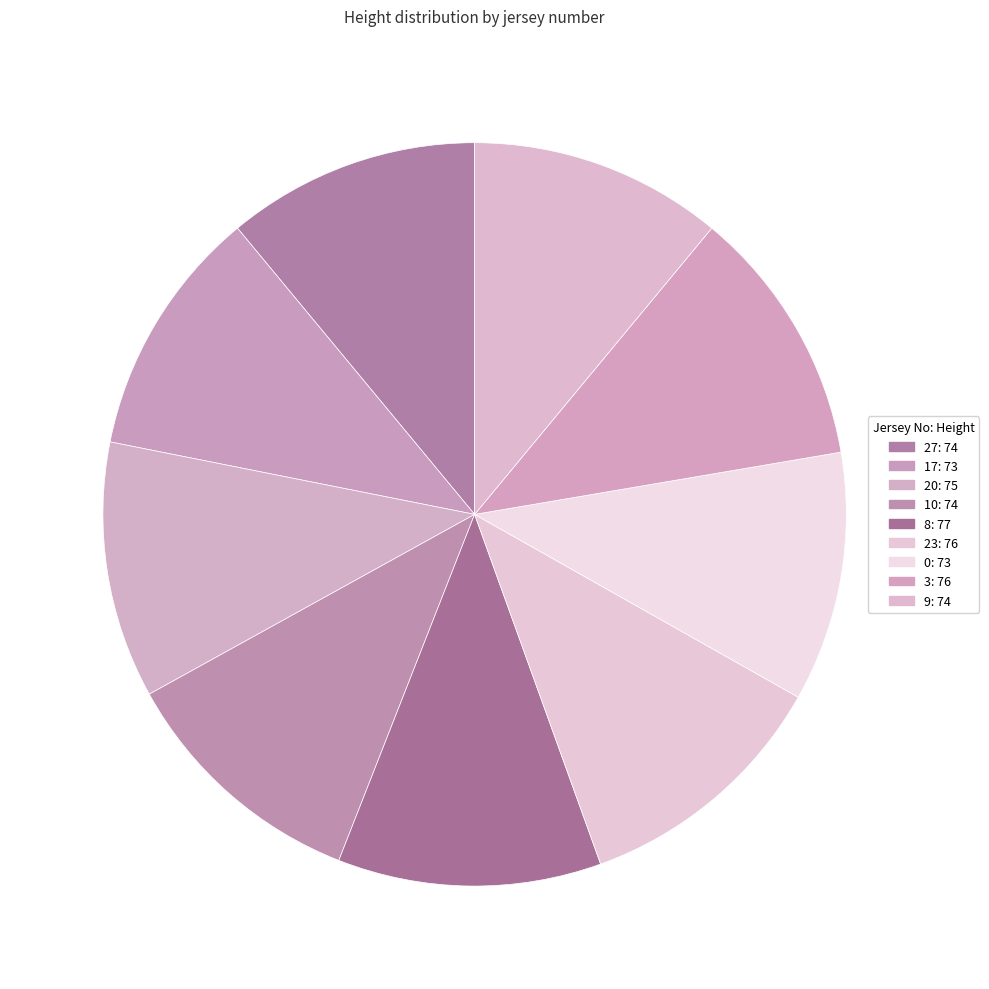

Is it true that 27 is 11% of the pie?

True